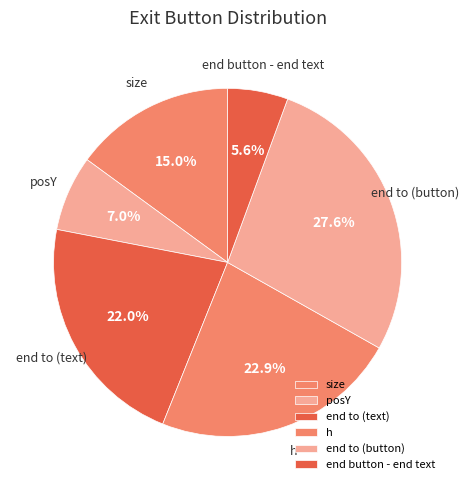

To the nearest percent, what is the average slice percentage?

17%